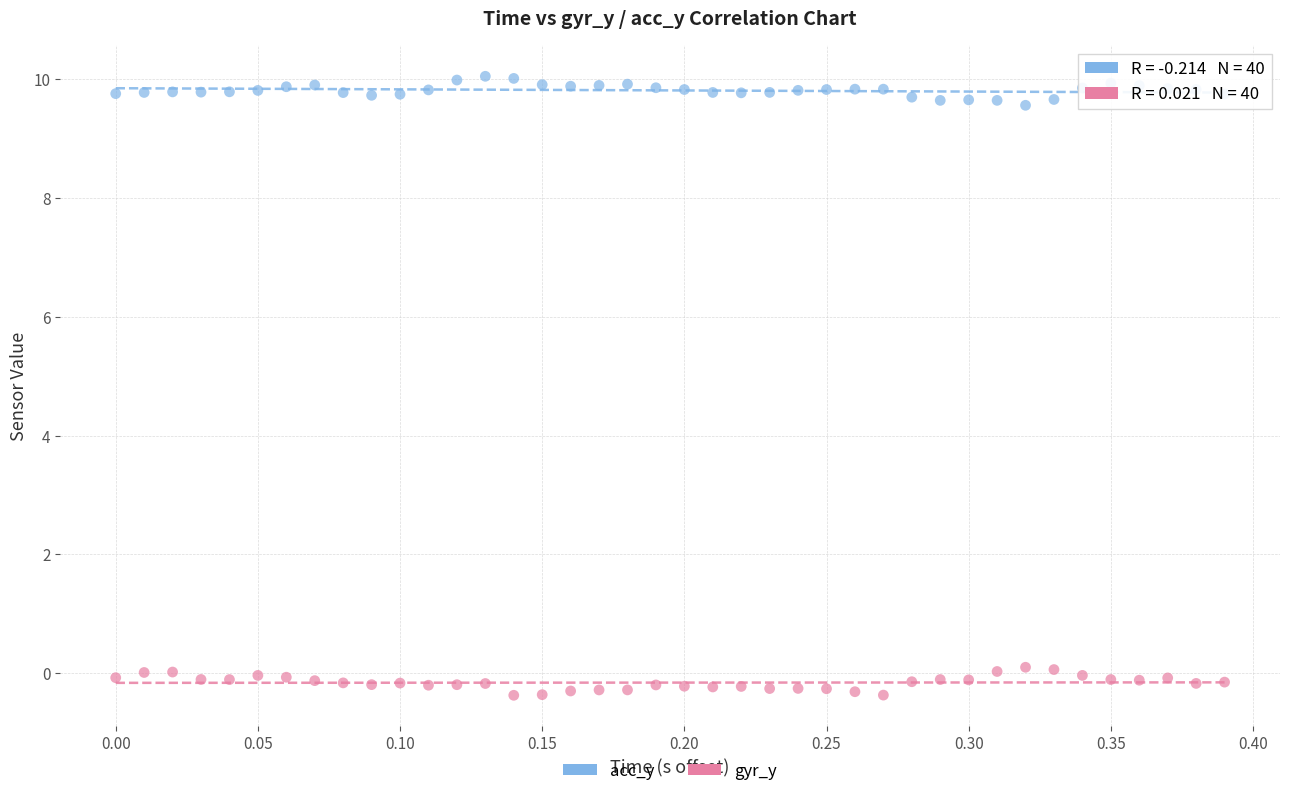

Across all data points, what is the range of X values (max minus min)?

0.4